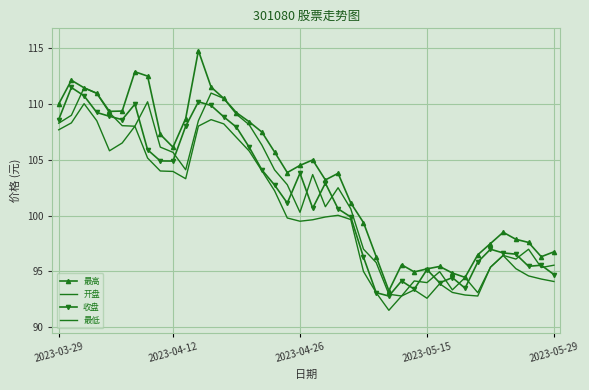

Where is 收盘 nearest to the value 102?

17